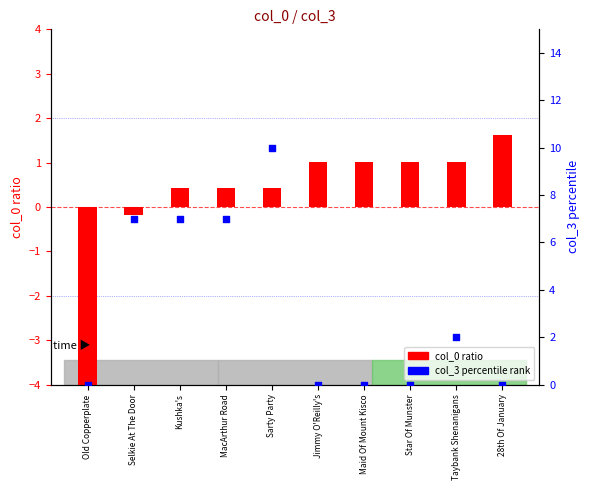

What is the total value across all series at MacArthur Road?

7.4